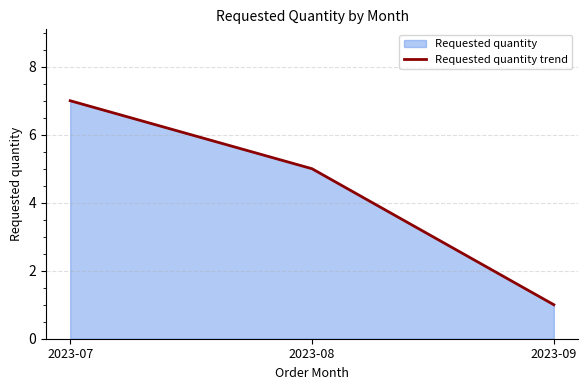

The value at 2023-09 is 1. True or false?

True